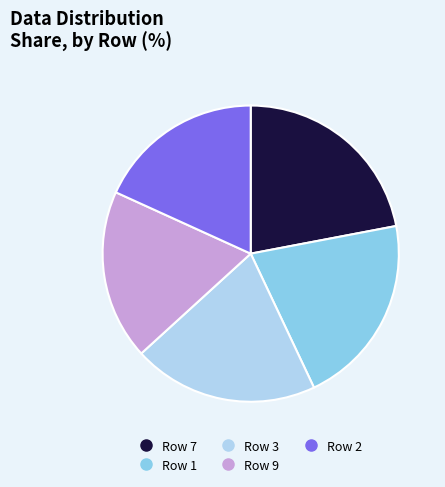

Is there a majority slice in this chart?

No